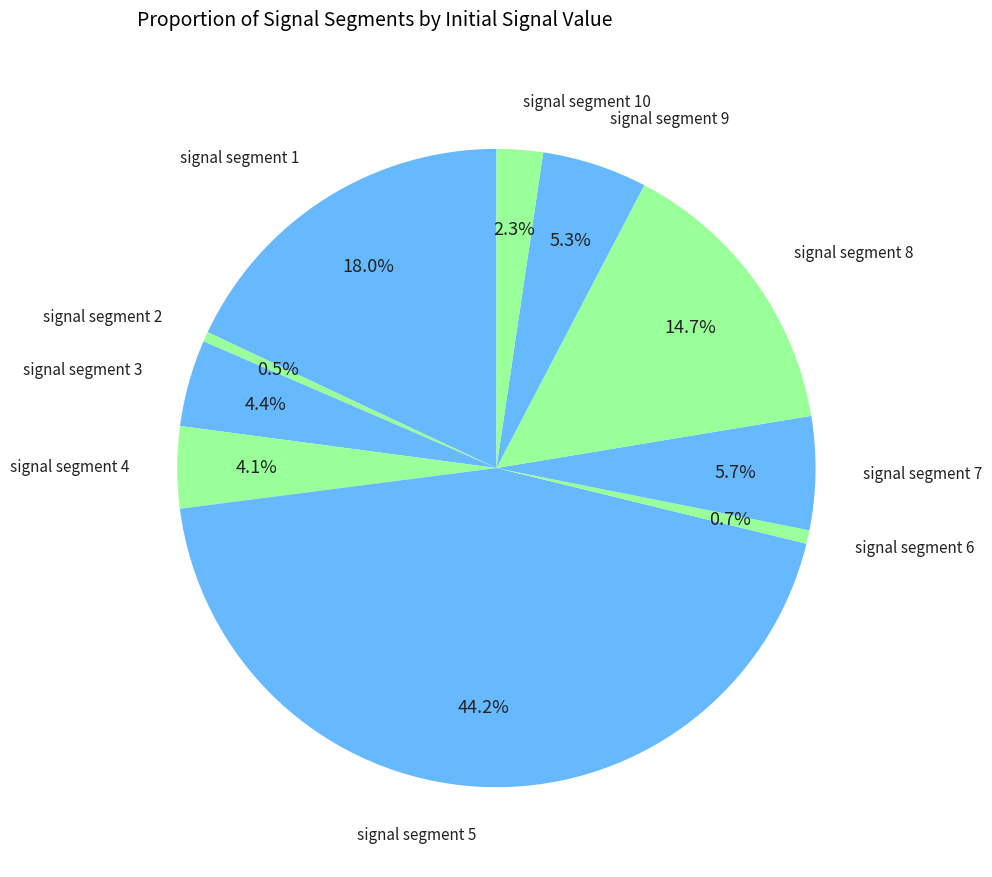

Count the number of slices in the pie.

10